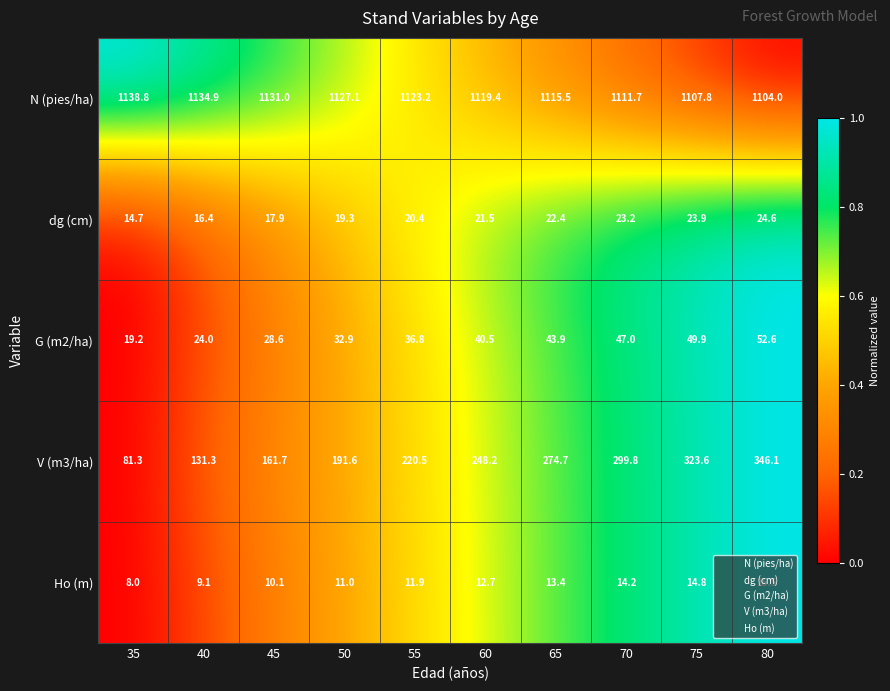

The Ho (m) series shows 3.7 at 35. True or false?

False